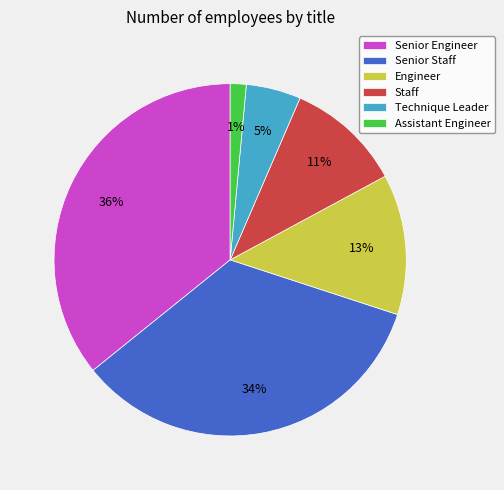

Combined, do Technique Leader and Assistant Engineer account for over 50%?

No